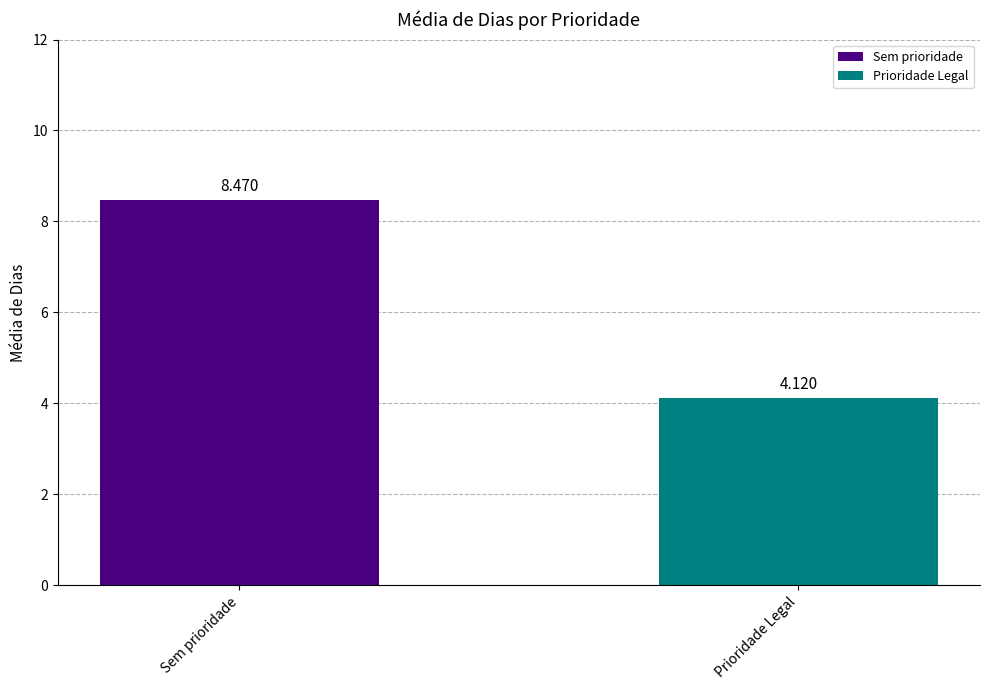

Reading left to right, what are all the values shown in this chart?

8.5	4.1